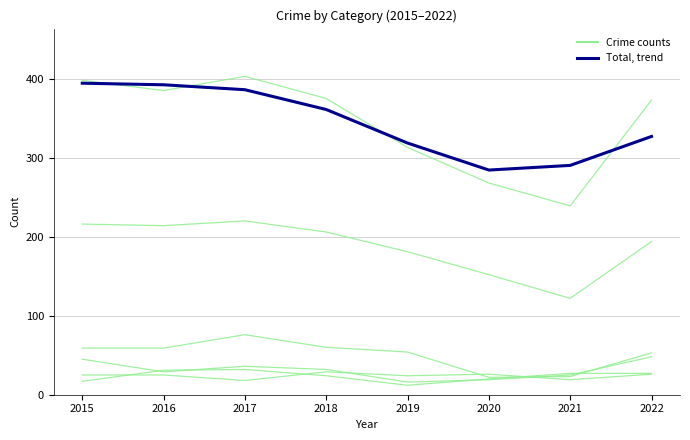

At which category is the sum across all series the highest?

2017